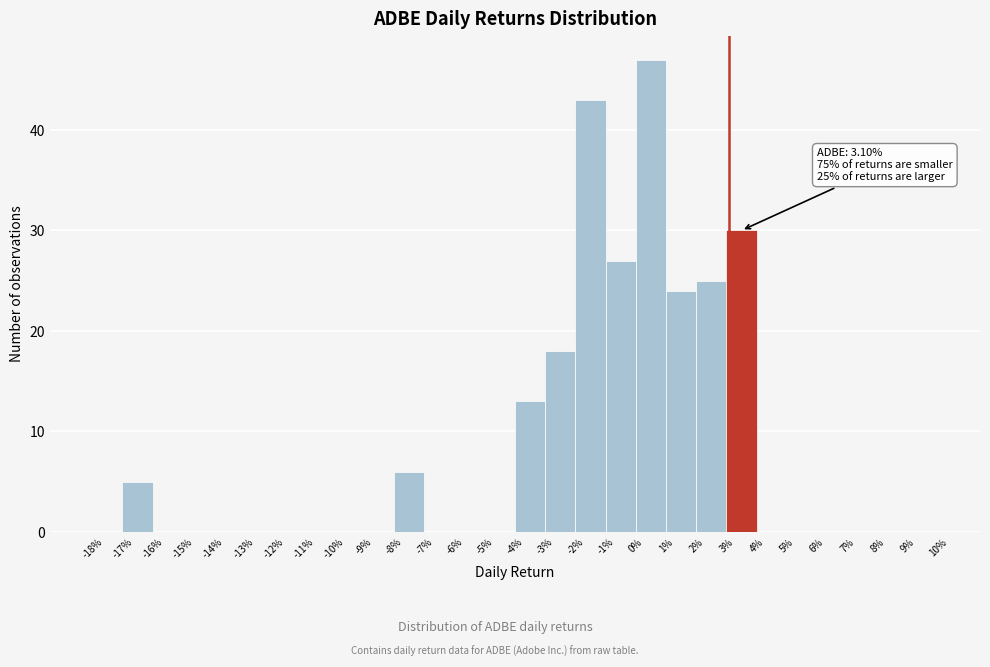

Reading left to right, transcribe all the data shown in this chart.

-18%=0	-17%=5	-16%=0	-15%=0	-14%=0	-13%=0	-12%=0	-11%=0	-10%=0	-9%=0	-8%=6	-7%=0	-6%=0	-5%=0	-4%=13	-3%=18	-2%=43	-1%=27	0%=47	1%=24	2%=25	3%=30	4%=0	5%=0	6%=0	7%=0	8%=0	9%=0